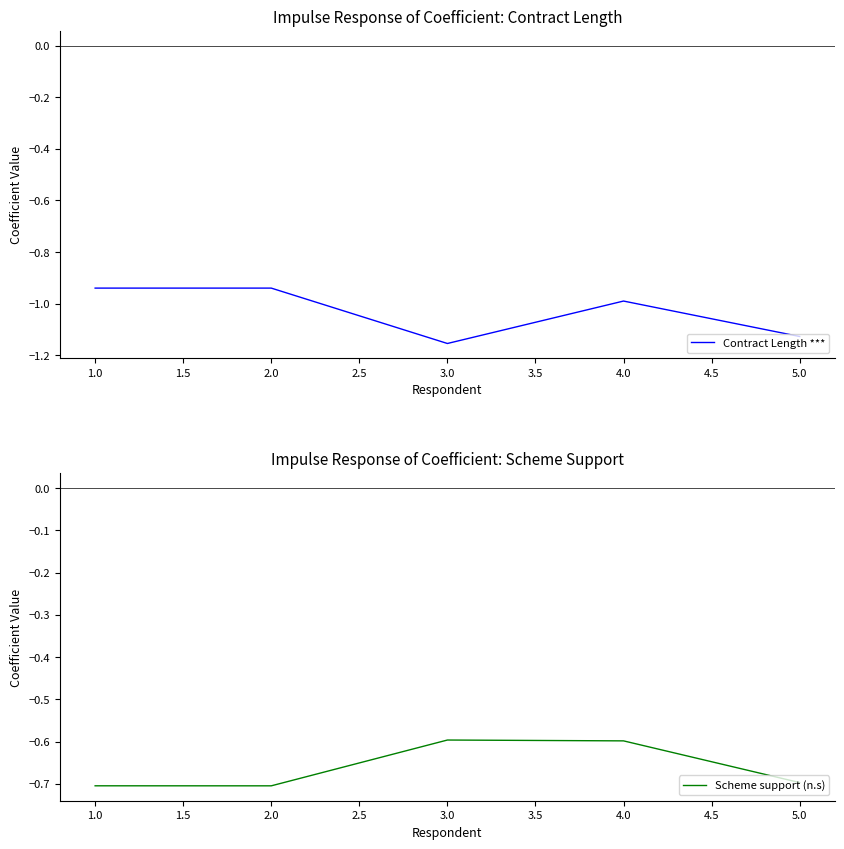

The Contract Length *** series shows -0.5 at 1.0. True or false?

False